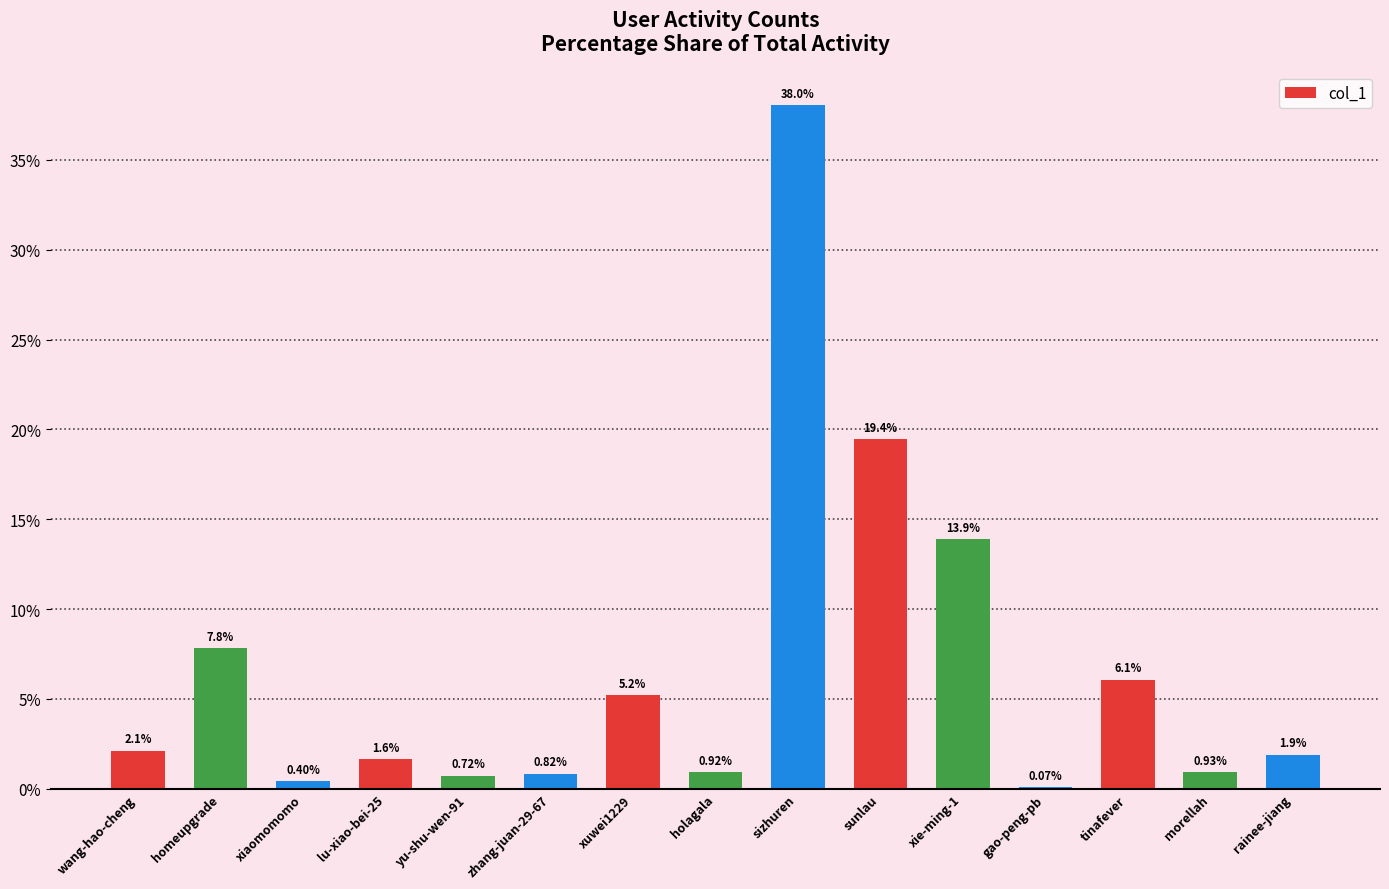

Between xuwei1229 and gao-peng-pb, which is larger?

xuwei1229